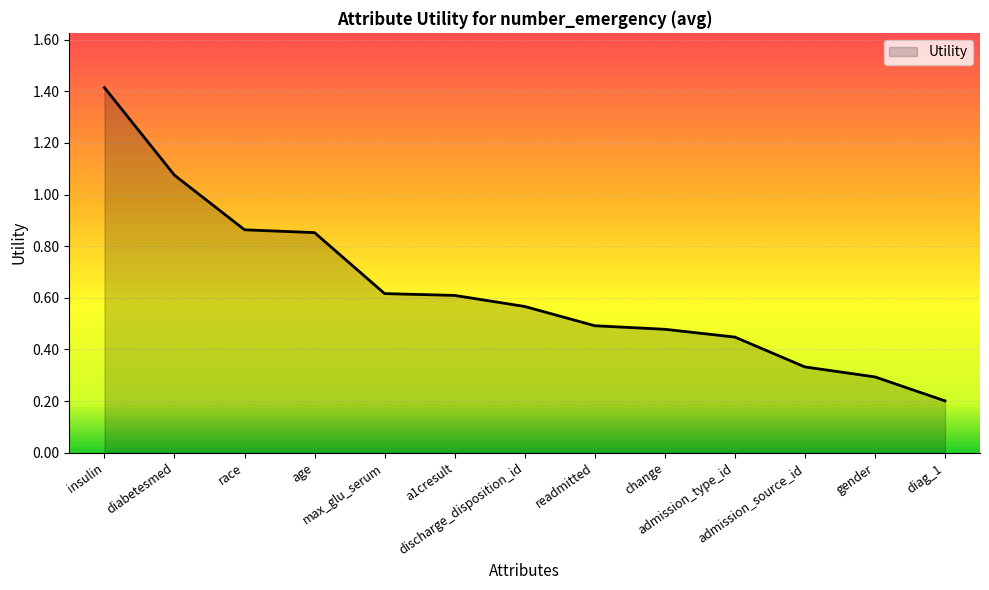

Is it true that the value at race is 0.5?

False